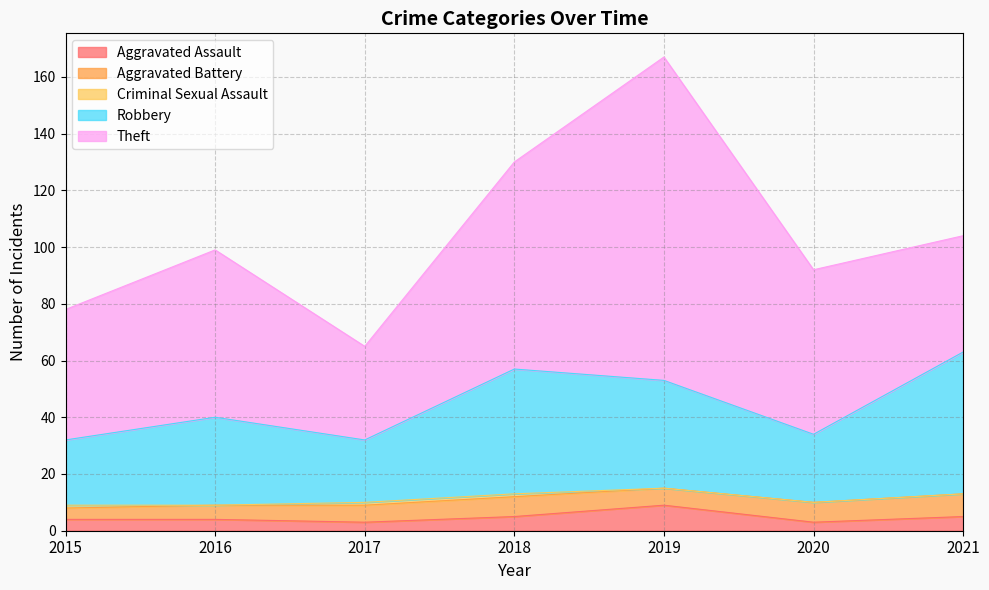

What is the highest value of the Robbery series?

50